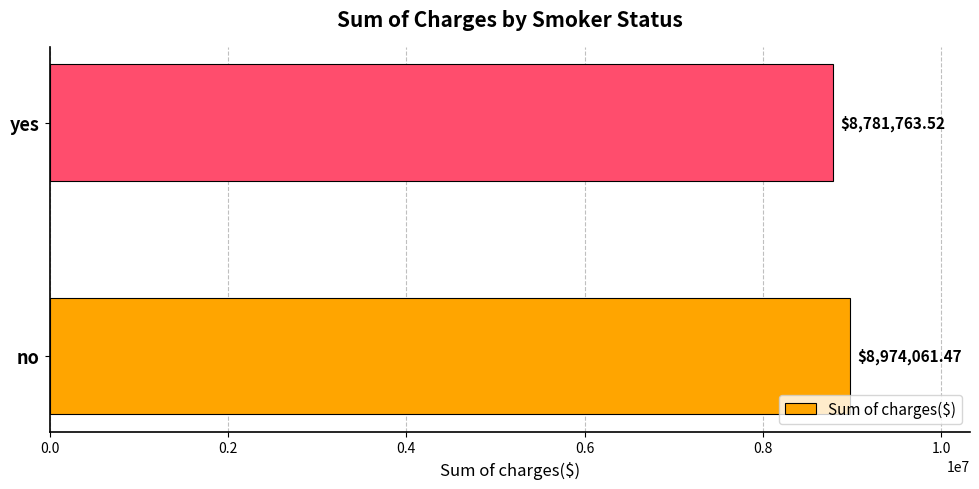

How many categories are shown in the chart?

2